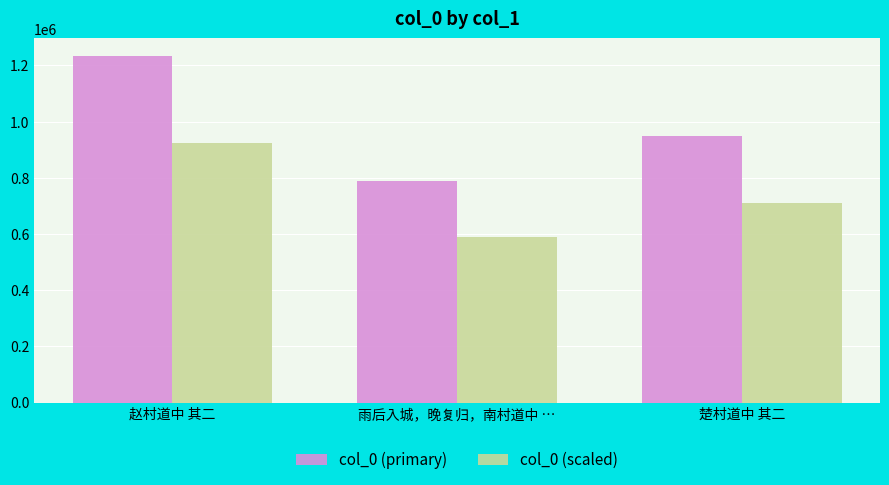

Reading left to right, extract all data points from this chart.

col_0 (primary): 1234166.0	787190.0	949066.0
col_0 (scaled): 925624.5	590392.5	711799.5